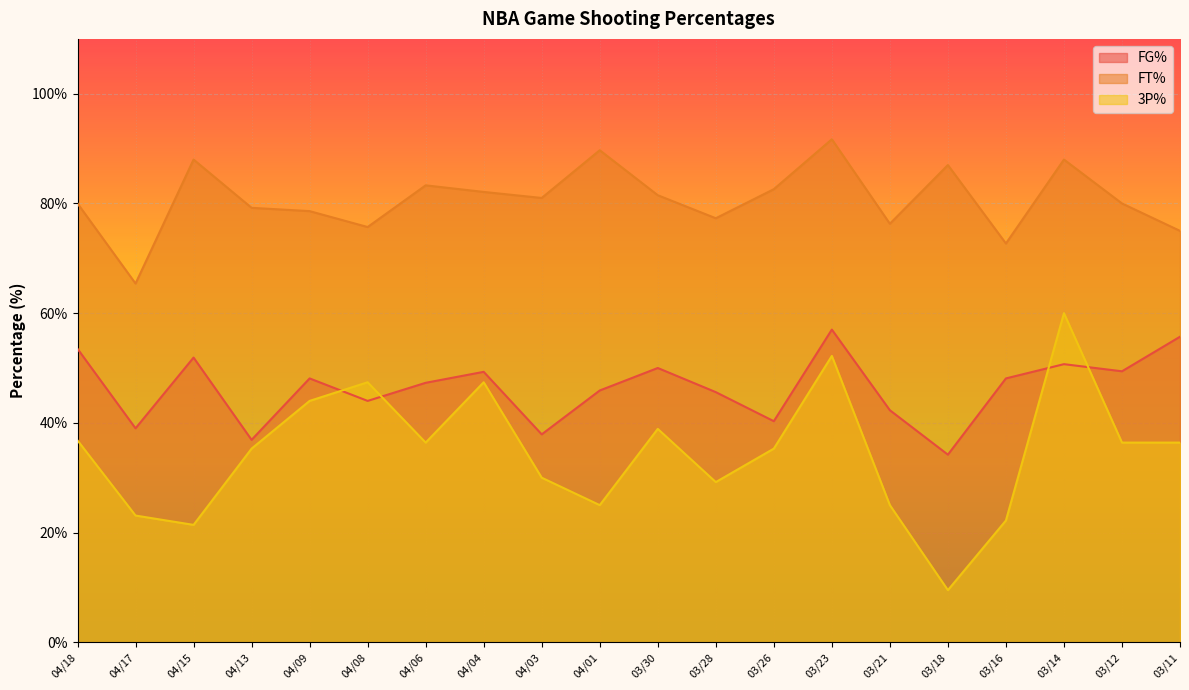

Between 04/04 and 03/14, which series saw the biggest shift?

3P%